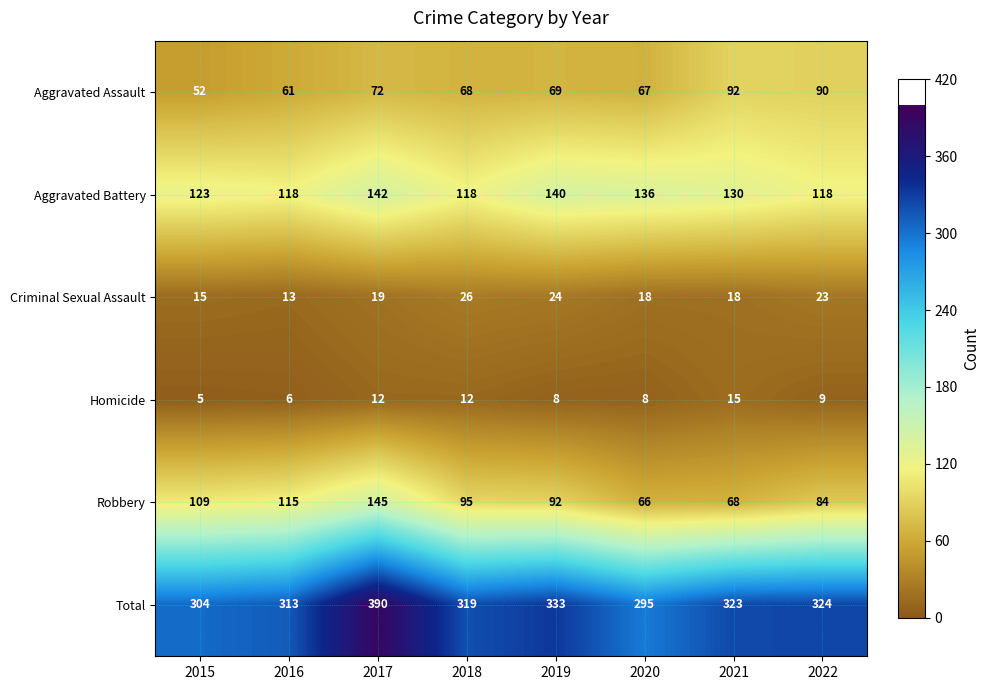

At which label does Homicide reach its peak?

2021